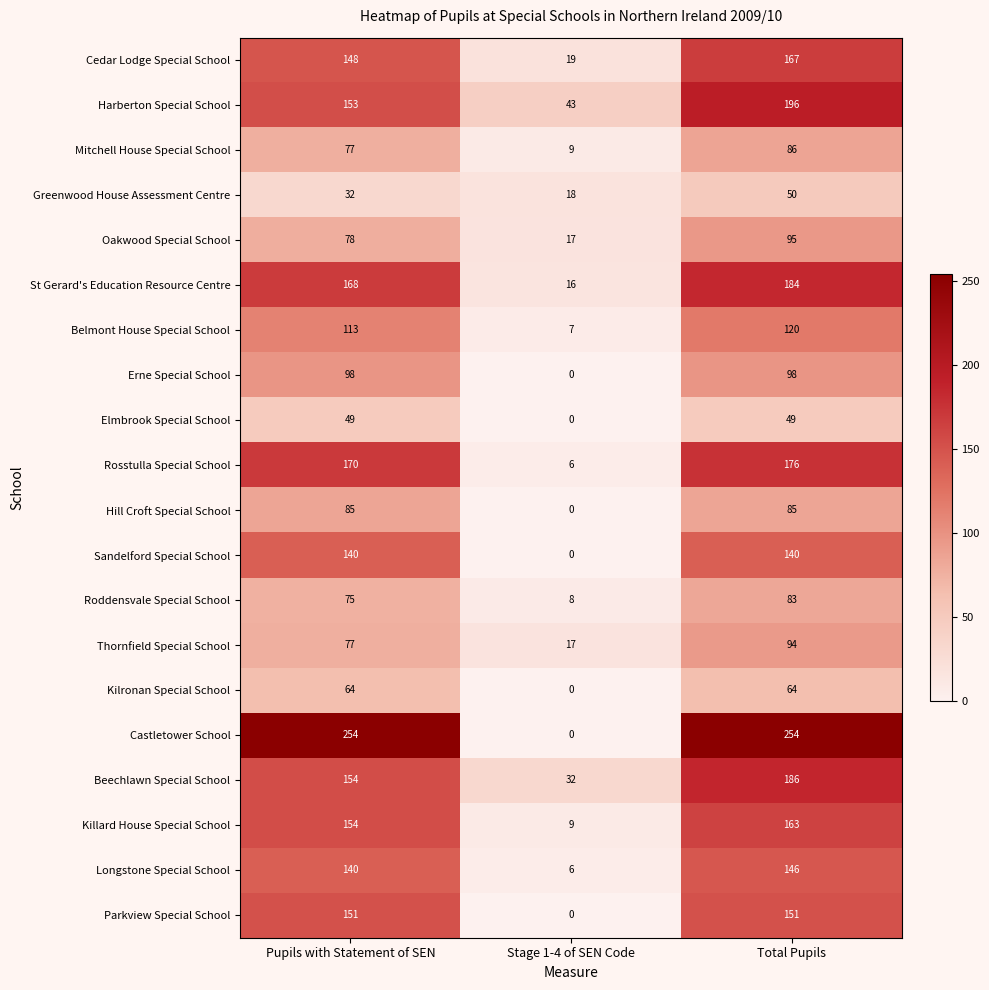

How many categories are shown in the chart?

3